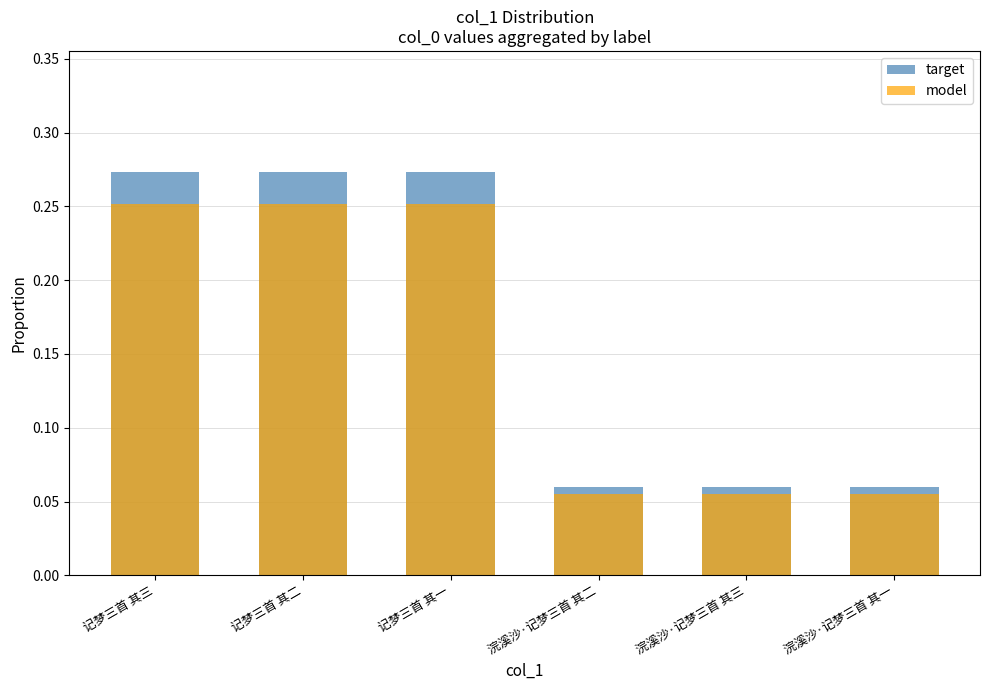

Count the model values in the range 0 to 1.

6